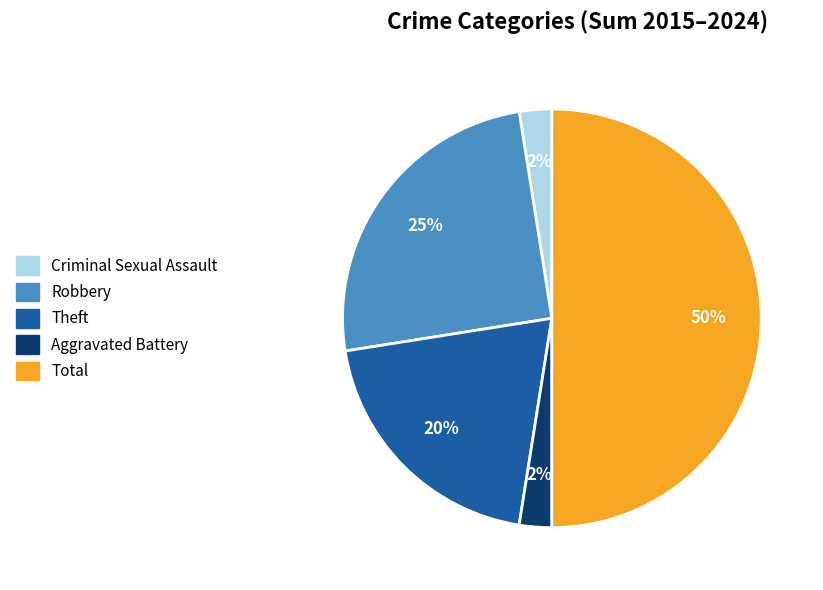

What percentage is the Theft slice, to the nearest percent?

20%